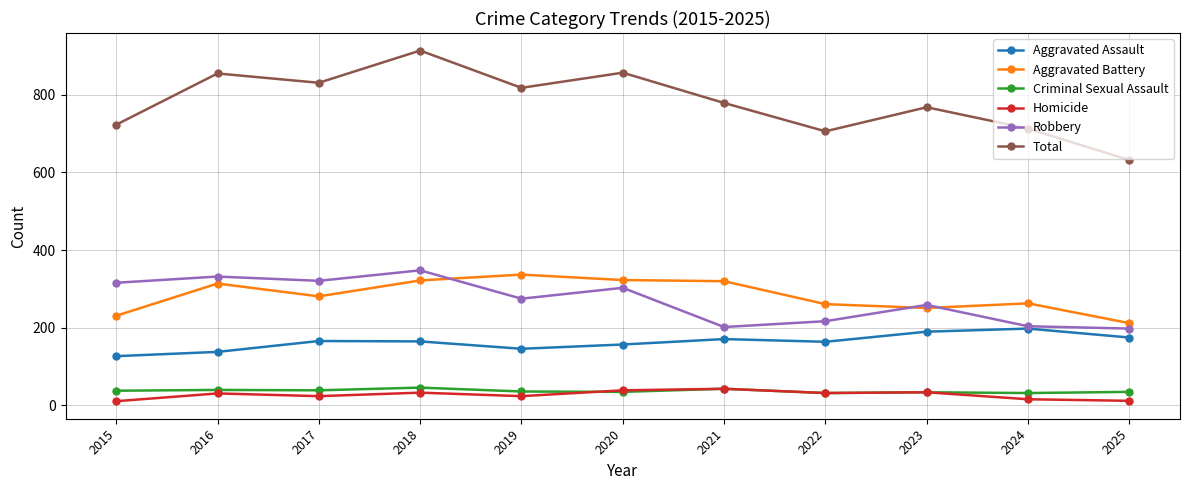

Which series has the largest total across all categories?

Total